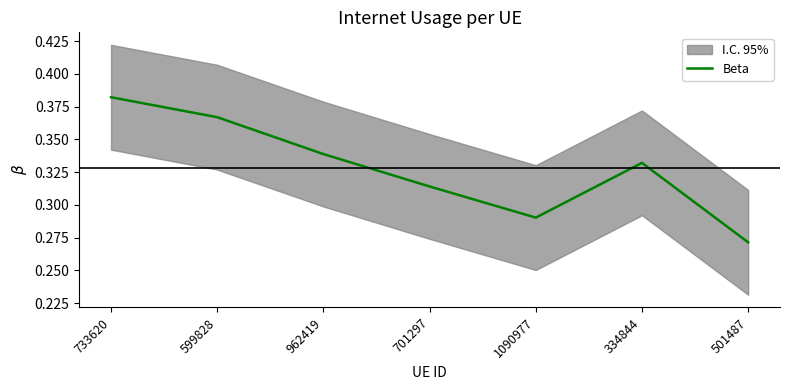

How many lines are shown in the chart?

1